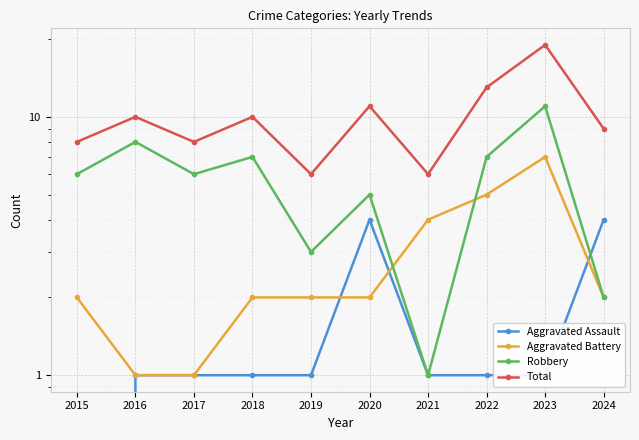

Is this an area chart (filled region under the line)?

No